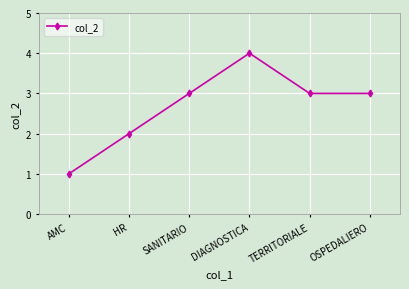

What is the sum of all values?

16